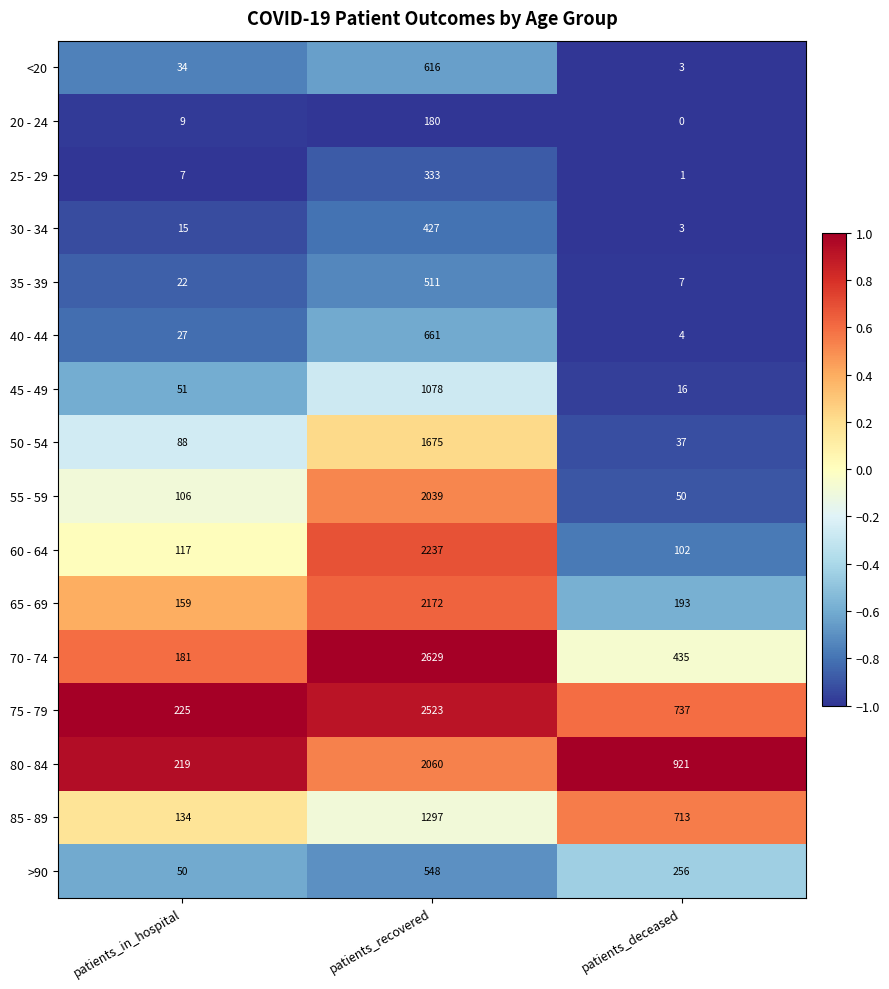

Which series has the largest total across all categories?

75 - 79